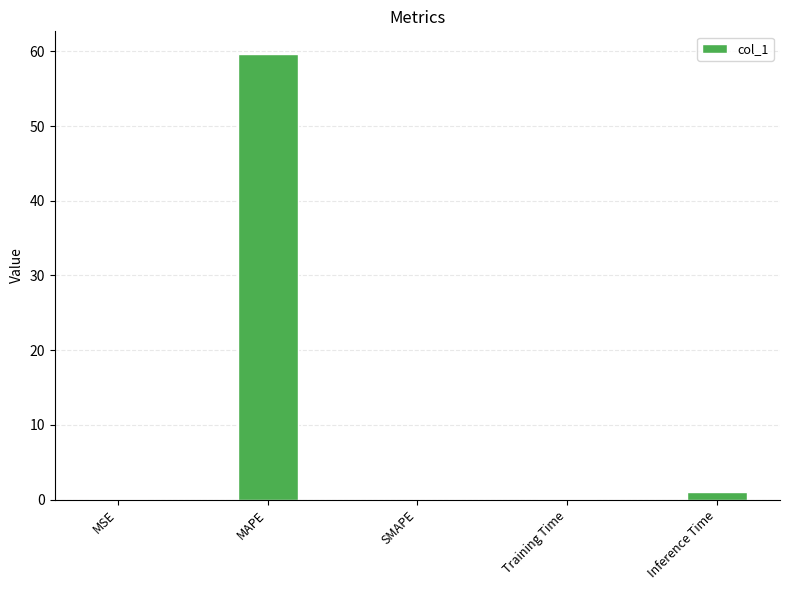

At which label is the value closest to 29?

Inference Time